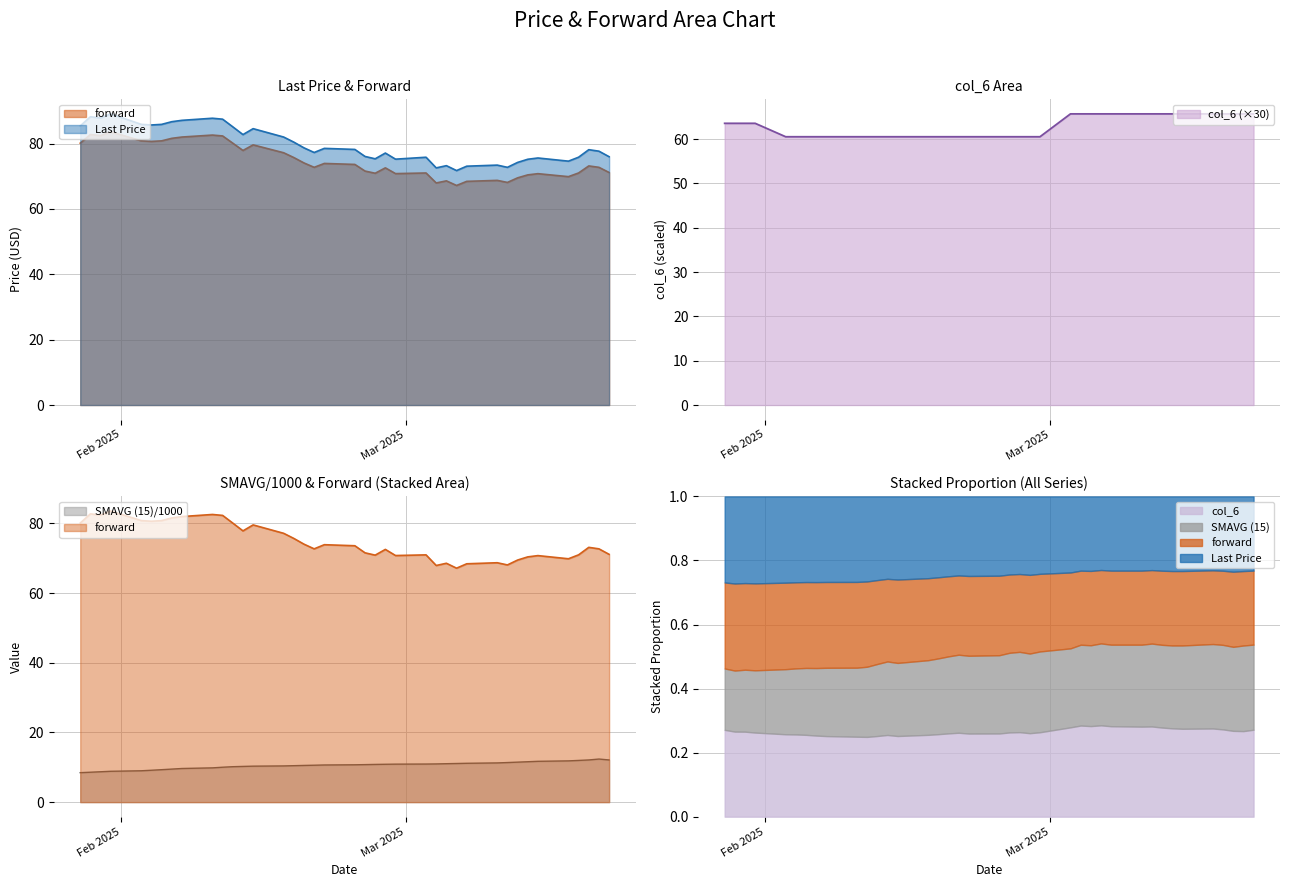

What is the lowest value of the col_6 (×30) series?

60.5